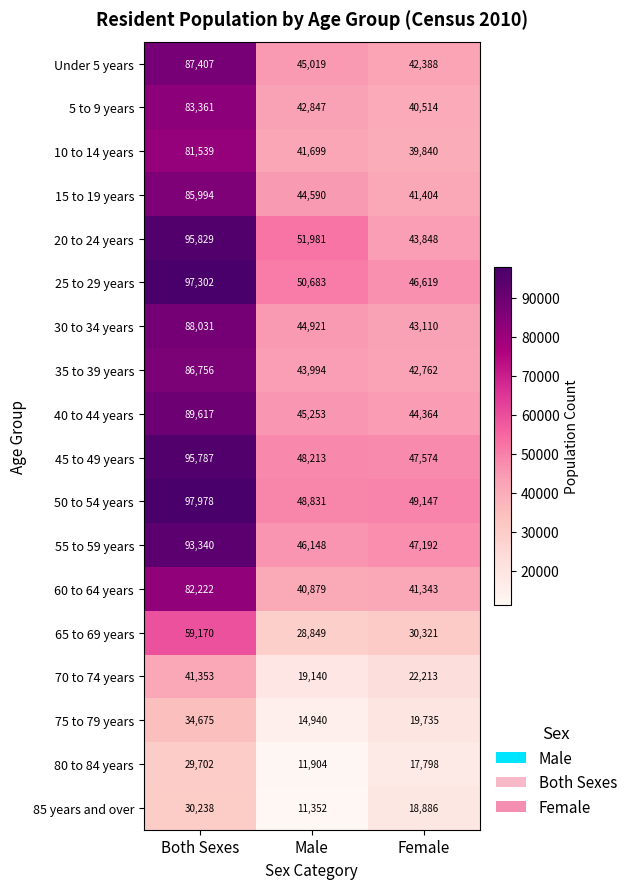

What is the total value across all series at Both Sexes?

1360301